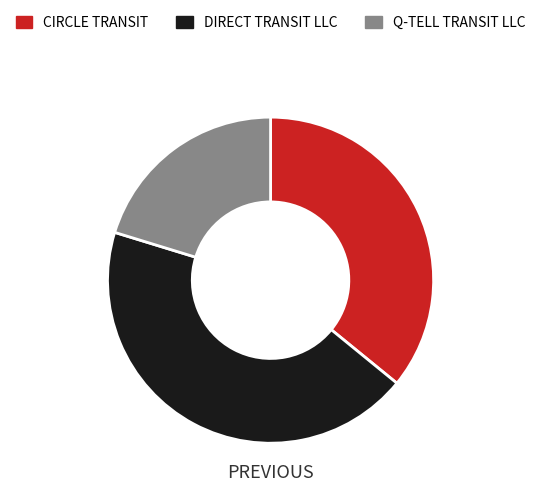

What is the largest slice in the pie chart?

DIRECT TRANSIT LLC